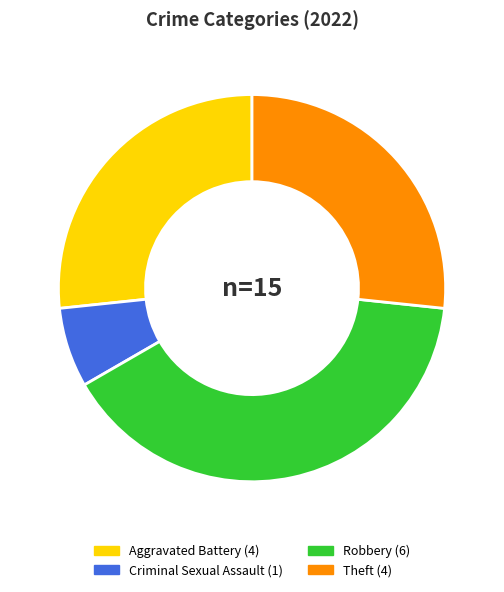

Does any single category account for the majority?

No